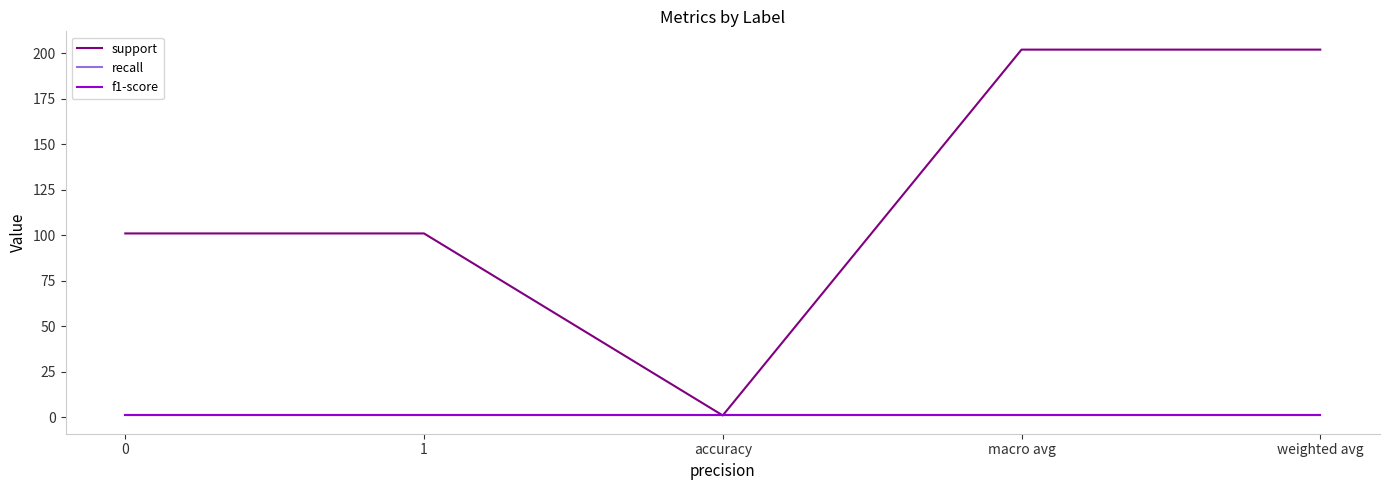

The f1-score series shows 2 at macro avg. True or false?

False